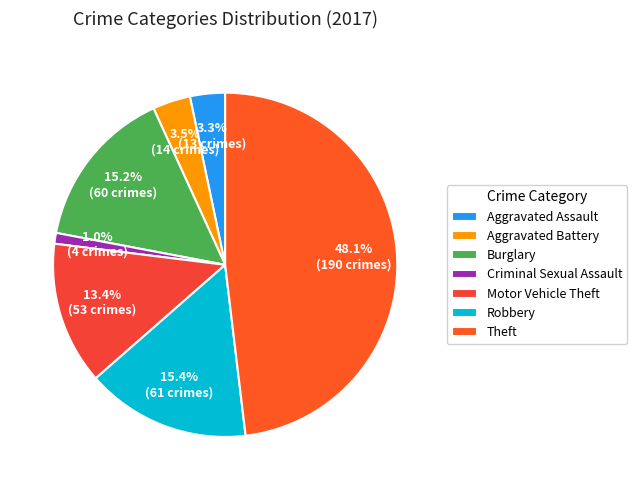

Is the sum of Robbery and Motor Vehicle Theft greater than half?

No